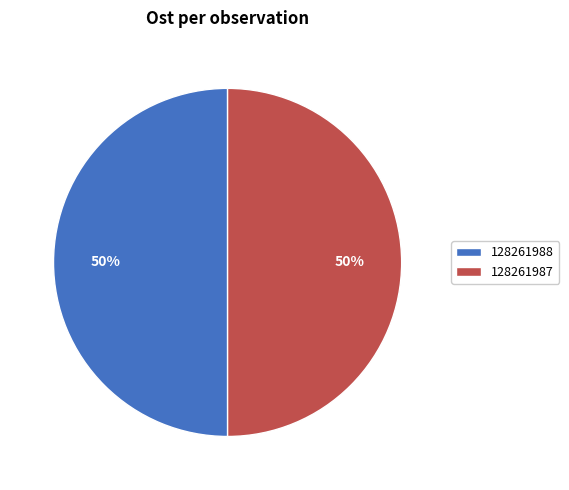

Is it true that 128261988 is 39% of the pie?

False